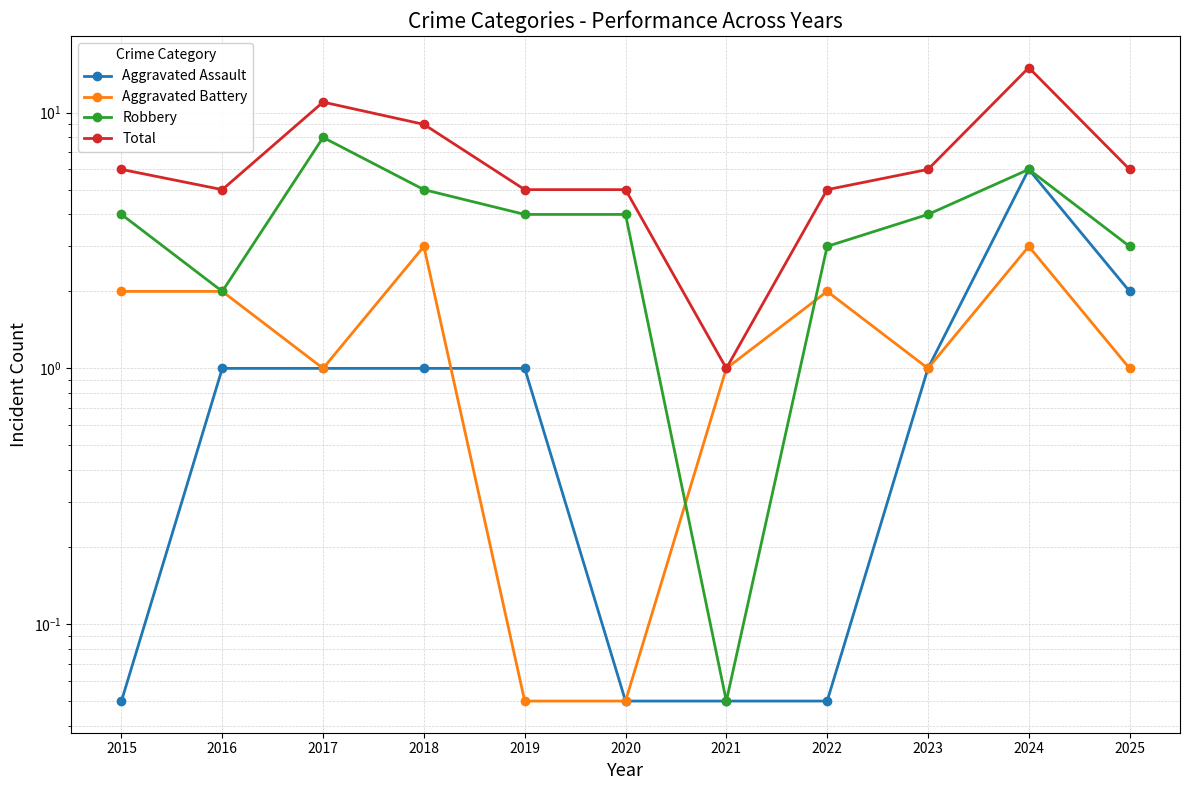

True or false: Aggravated Assault and Total intersect in this chart.

False